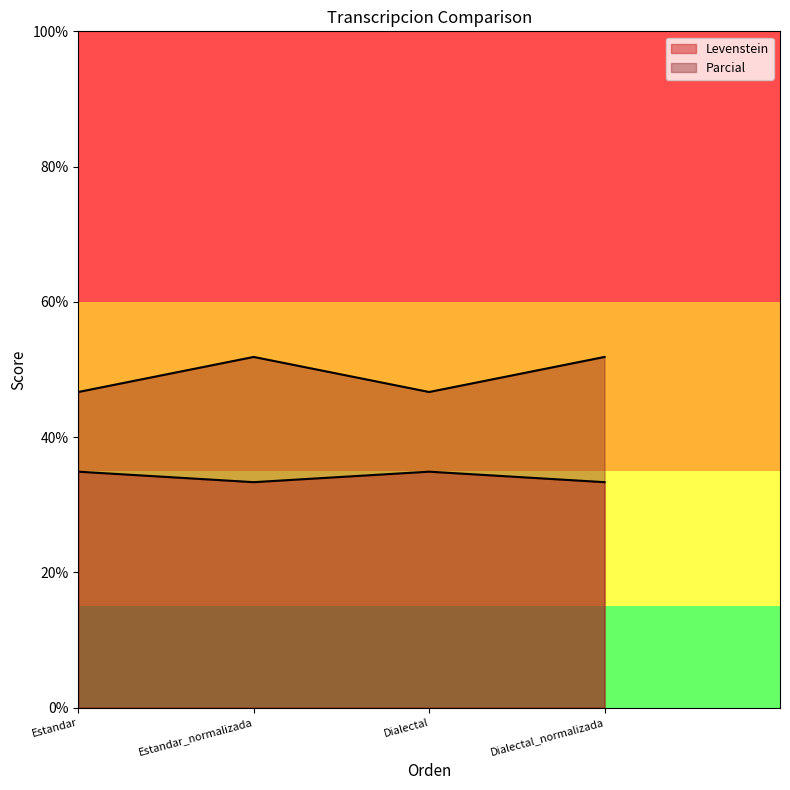

Which series changed the most between Dialectal and Dialectal_normalizada?

Parcial